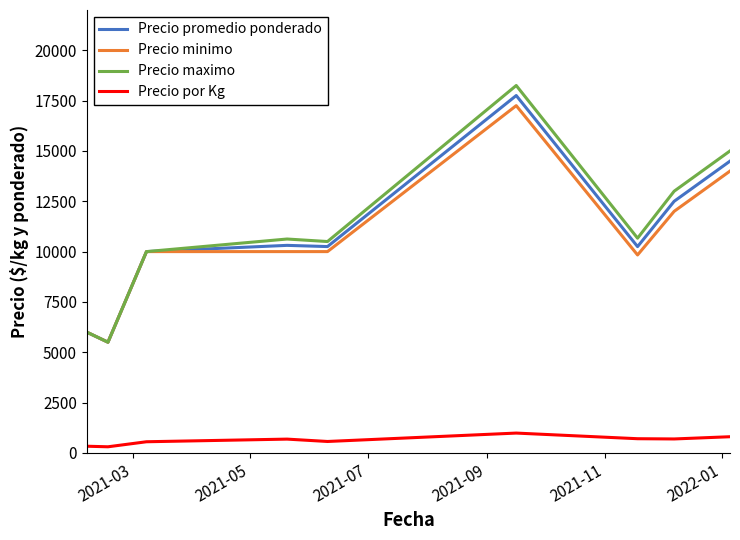

What is the sum of all Precio maximo values?

99541.7